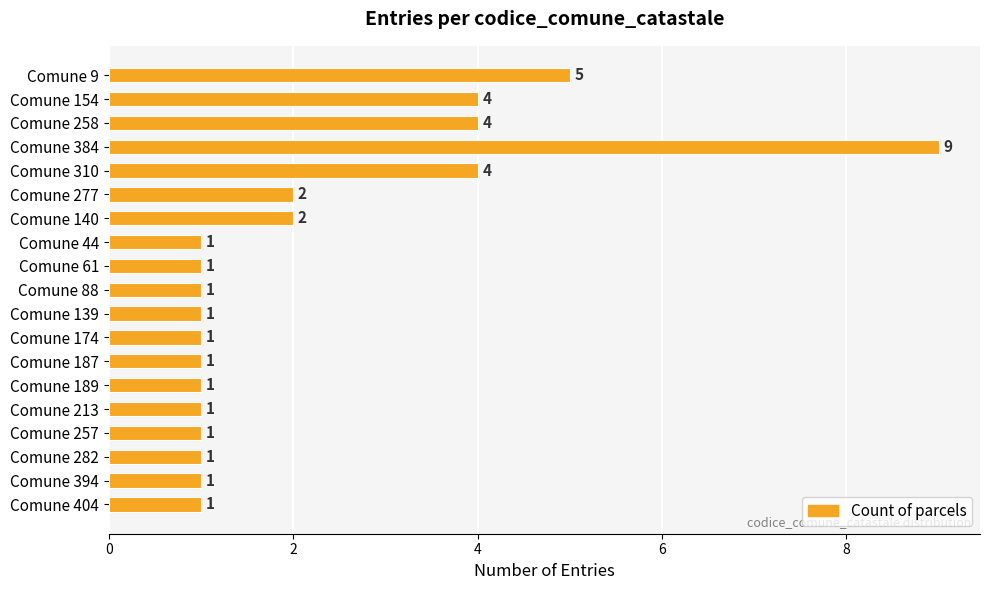

Approximately how many times larger is the value at Comune 44 compared to Comune 277?

0.5